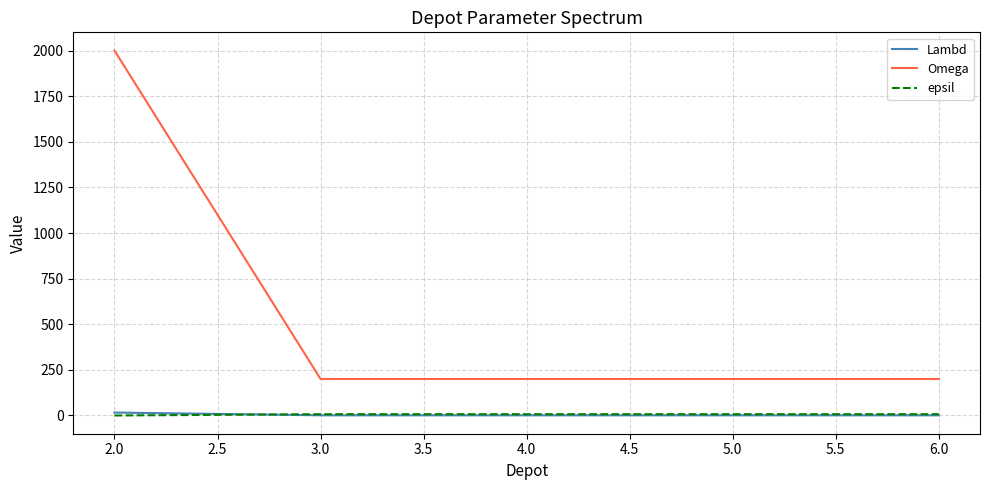

After their last crossing, which series has the higher values: epsil or Lambd?

epsil